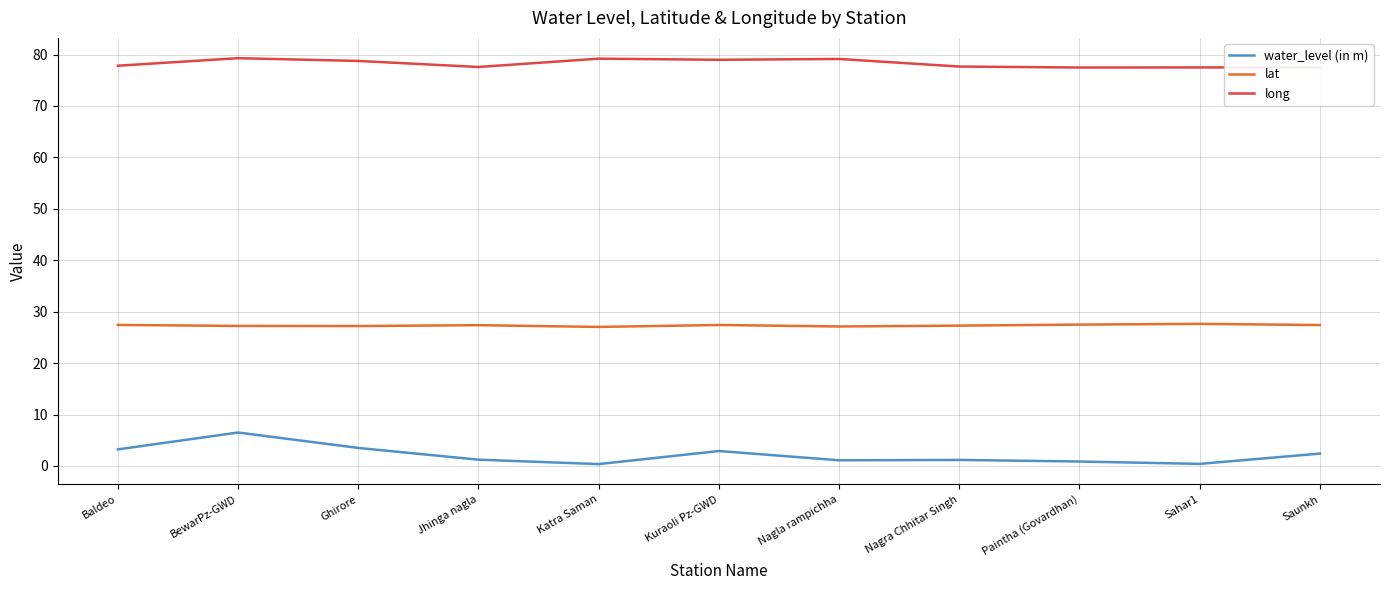

In water_level (in m), how many points are higher than both neighbors (excluding endpoints)?

3